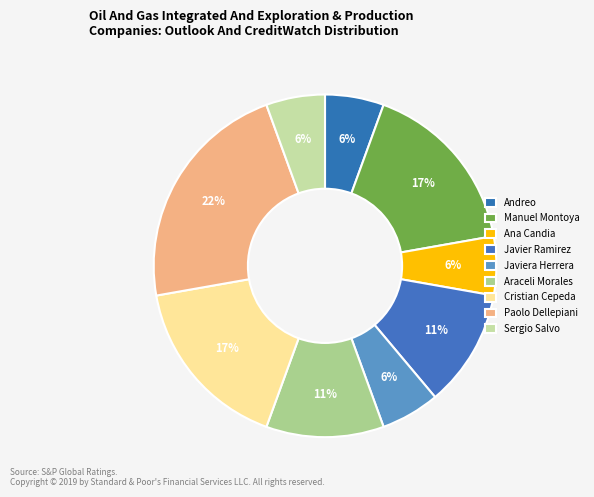

What is the ratio of the value at Javier Ramirez to the value at Paolo Dellepiani?

0.5